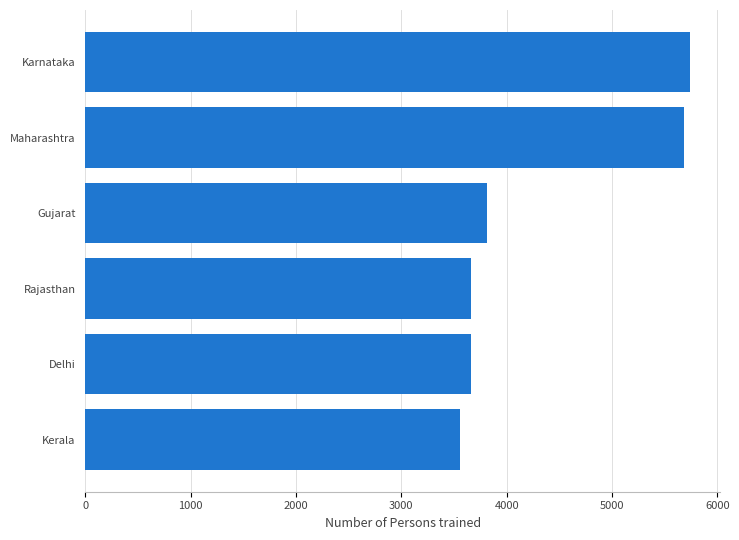

What is the difference between the maximum and second lowest values?

2076